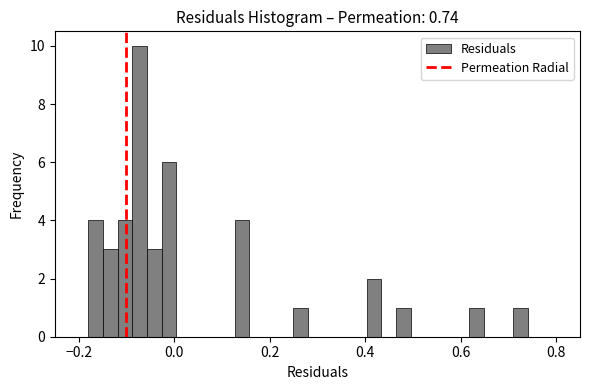

Read against the x-axis, roughly where is the centre of the tallest bar?

-0.08